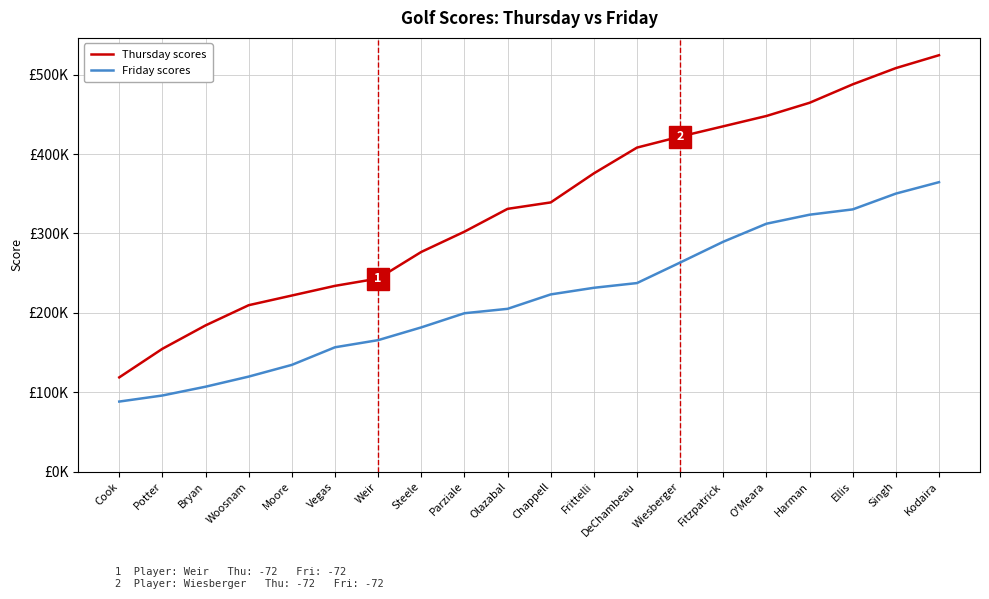

Which category has the lowest value in the Thursday scores series?

Cook